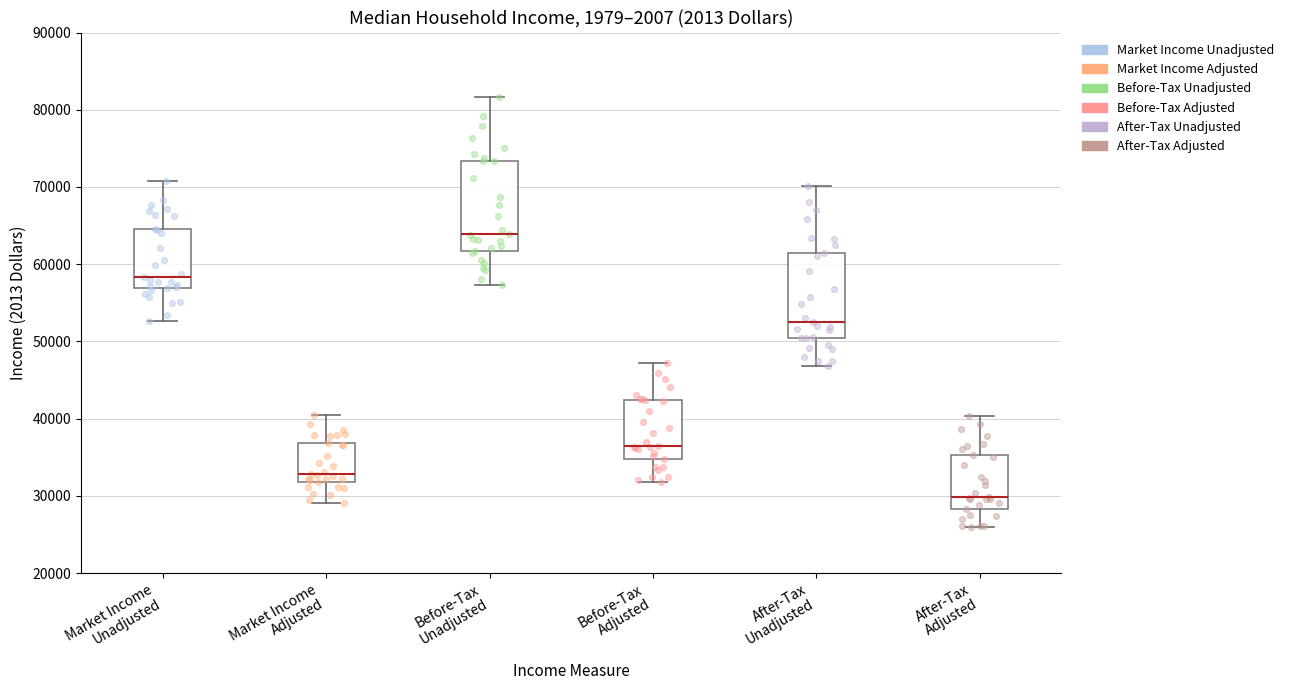

Where does the median line of the box for Before-Tax Adjusted sit on the y-axis? The values are not printed on the chart, so give them approximately, as read against the axis.

36000